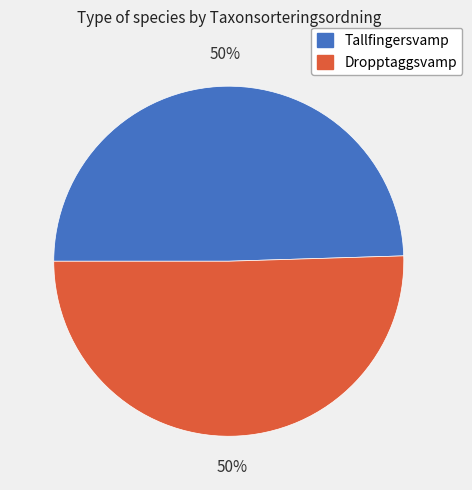

To the nearest percent, what percentage of the pie is Dropptaggsvamp?

50%